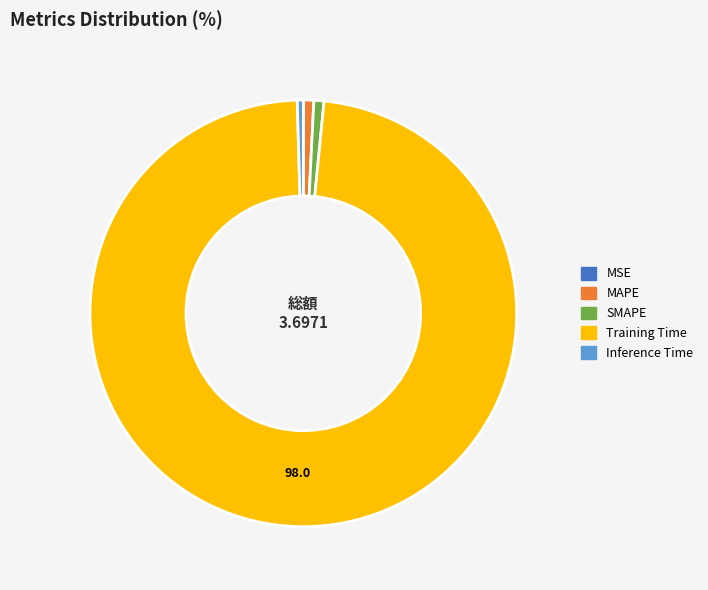

Is Training Time the majority of the pie?

Yes